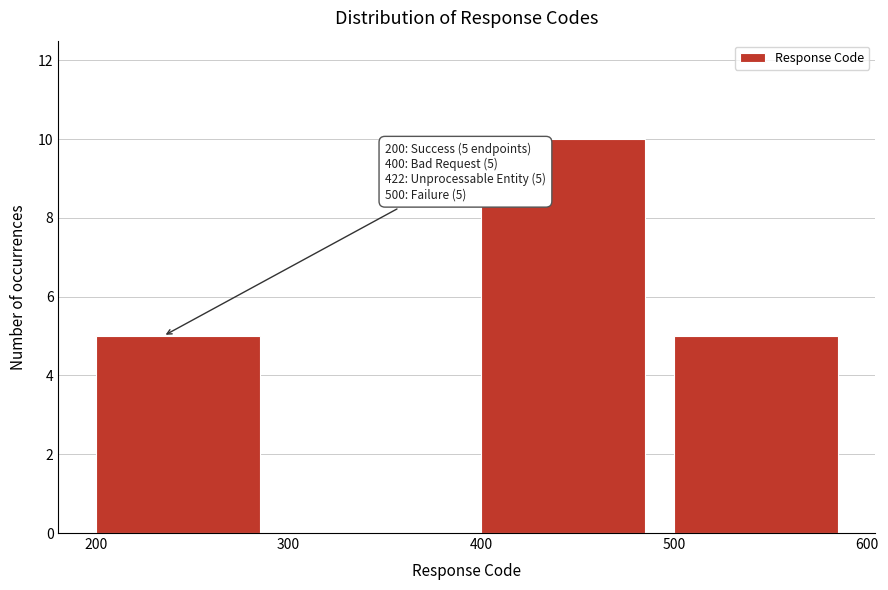

Over which range of the x-axis is the bar tallest?

400 to 500